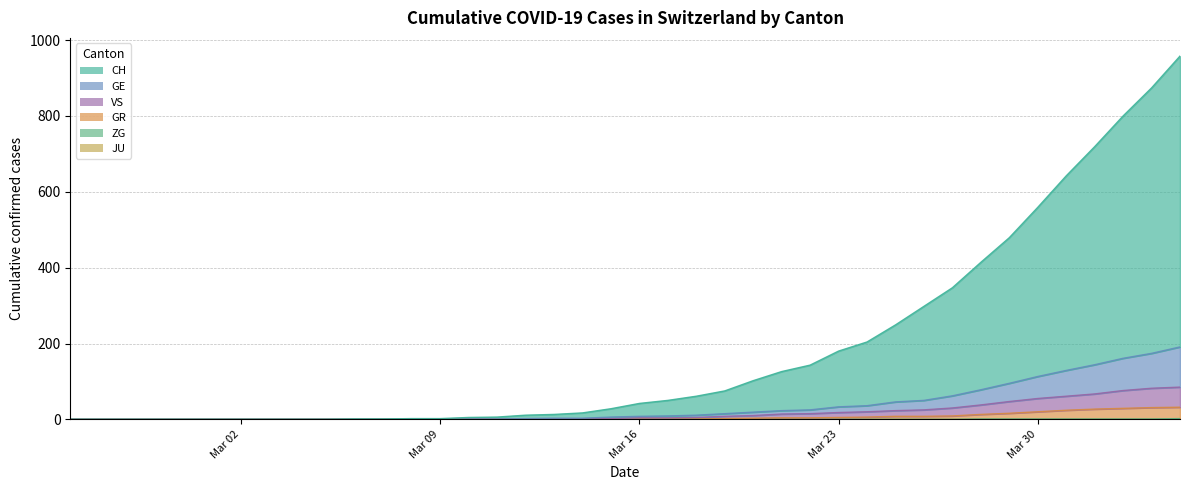

How many data points does each series have?

40